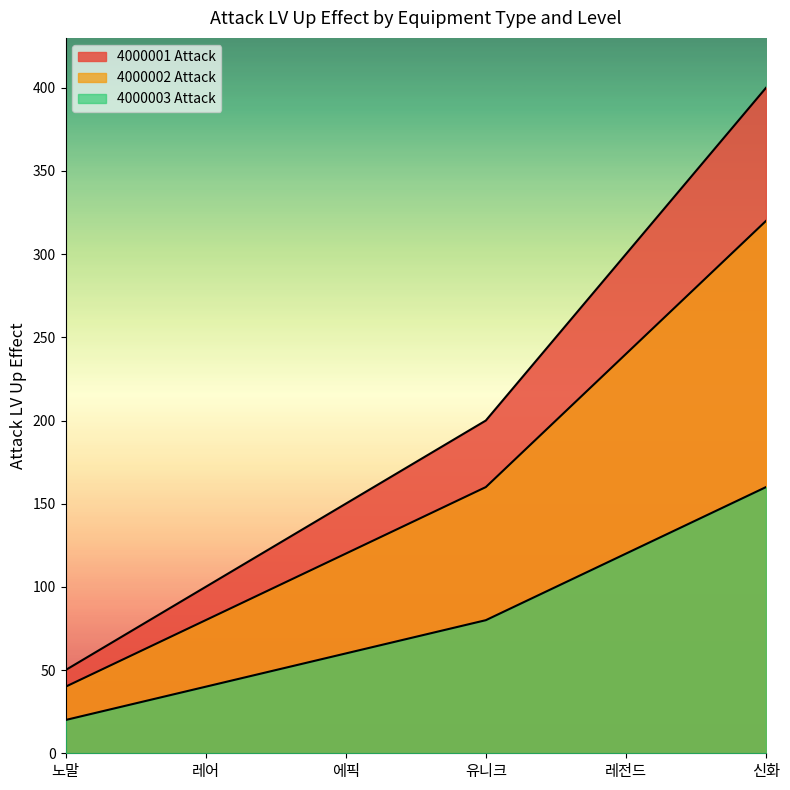

The value of 4000003 Attack at 에픽 is 107. True or false?

False